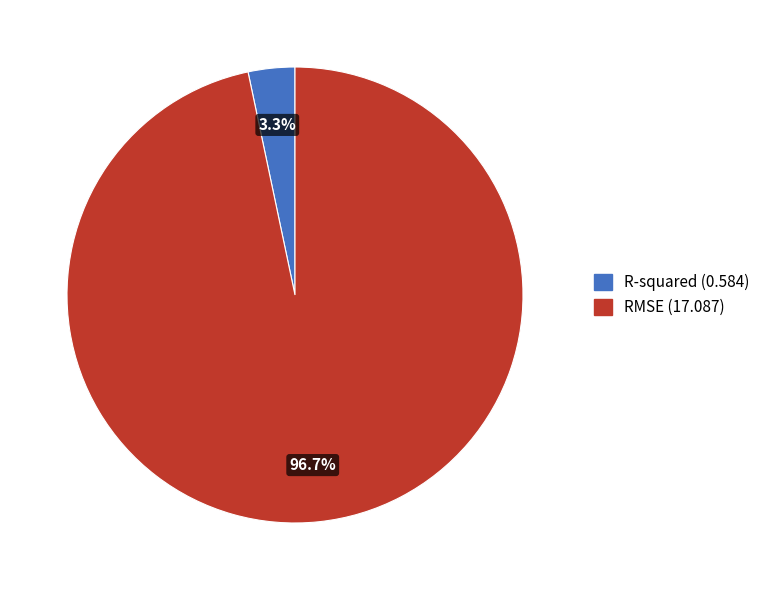

Combined, what portion of the pie is R-squared and RMSE?

100.0%